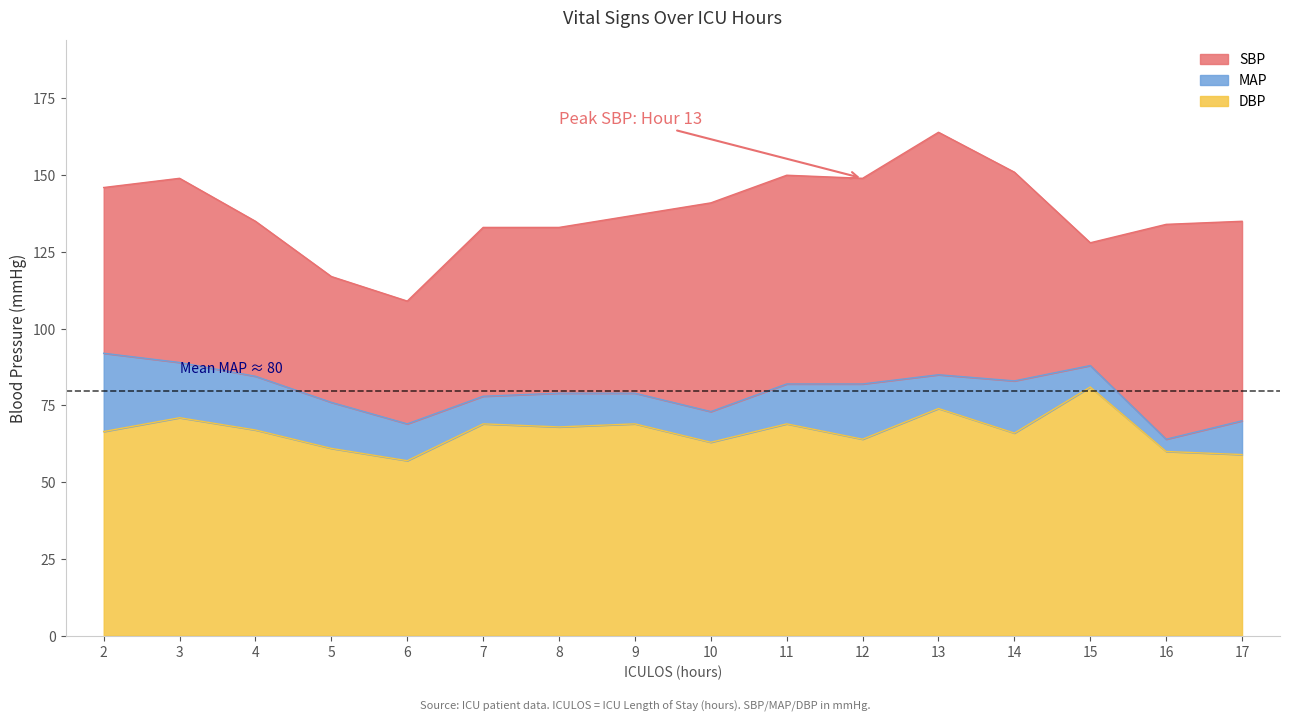

Which category has the highest value in the MAP series?

2